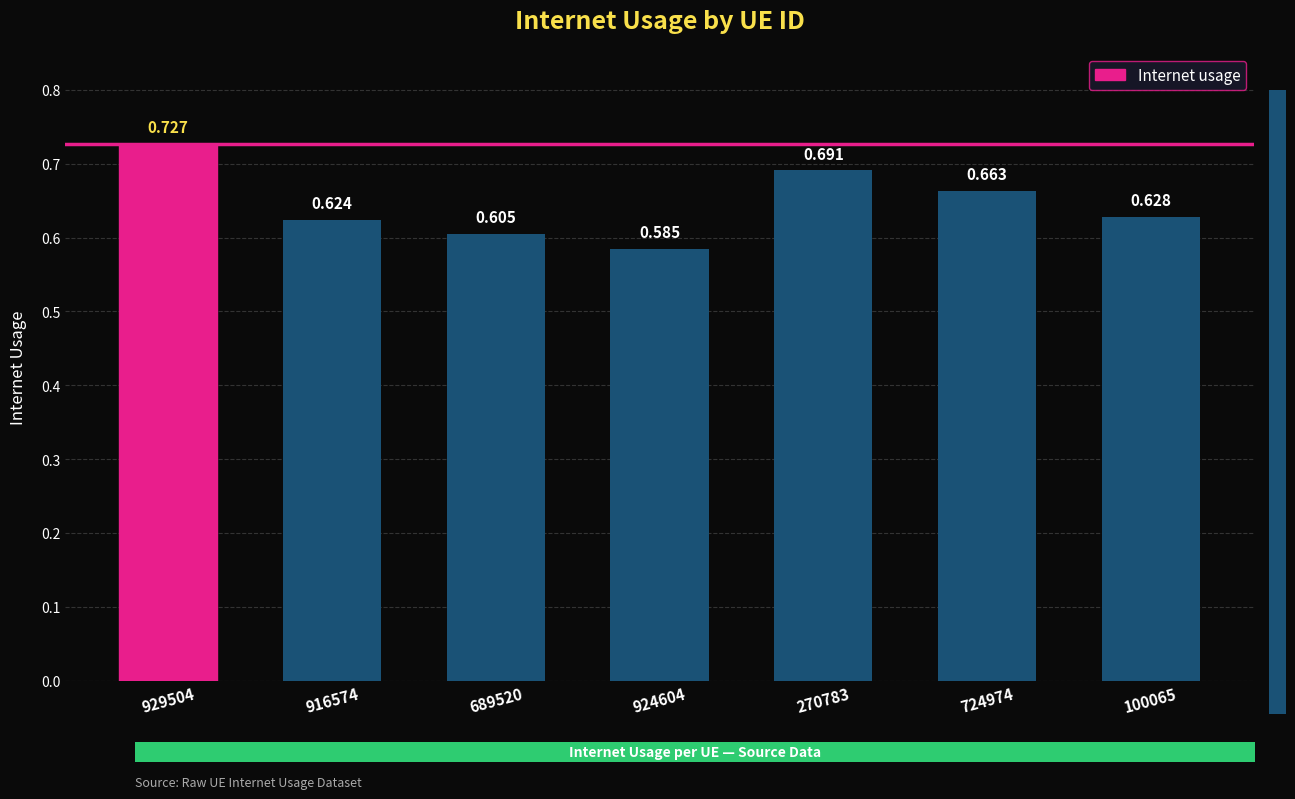

Reading left to right, what are all the values shown in this chart?

929504=0.7	916574=0.6	689520=0.6	924604=0.6	270783=0.7	724974=0.7	100065=0.6